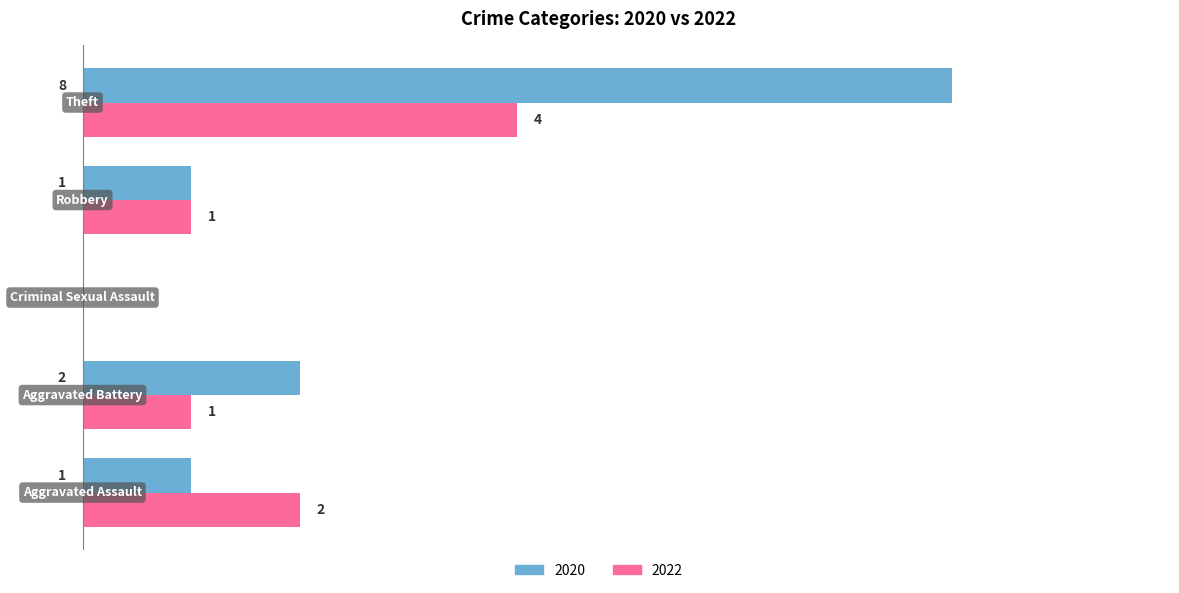

Reading left to right, transcribe all the data shown in this chart.

2020: Aggravated Assault=1	Aggravated Battery=2	Criminal Sexual Assault=0	Robbery=1	Theft=8
2022: Aggravated Assault=2	Aggravated Battery=1	Criminal Sexual Assault=0	Robbery=1	Theft=4